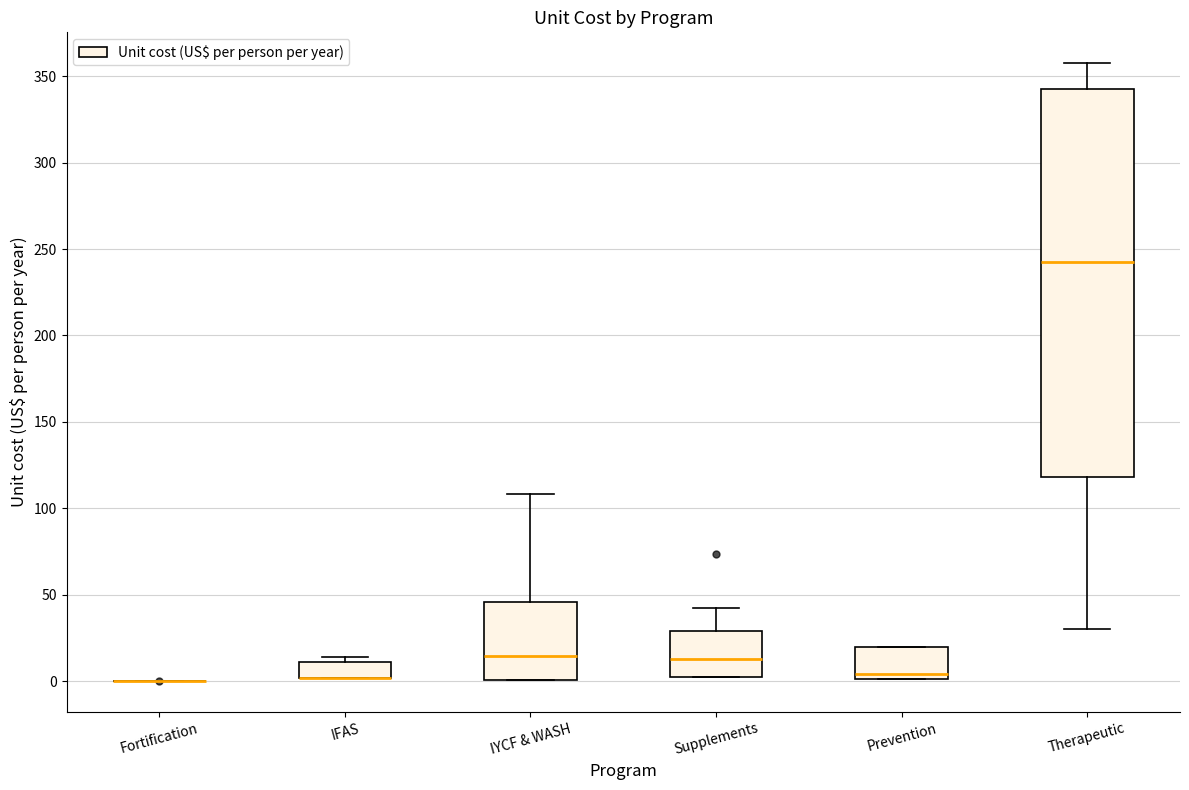

Comparing the boxes themselves (not the whiskers), which one is the tallest?

Therapeutic